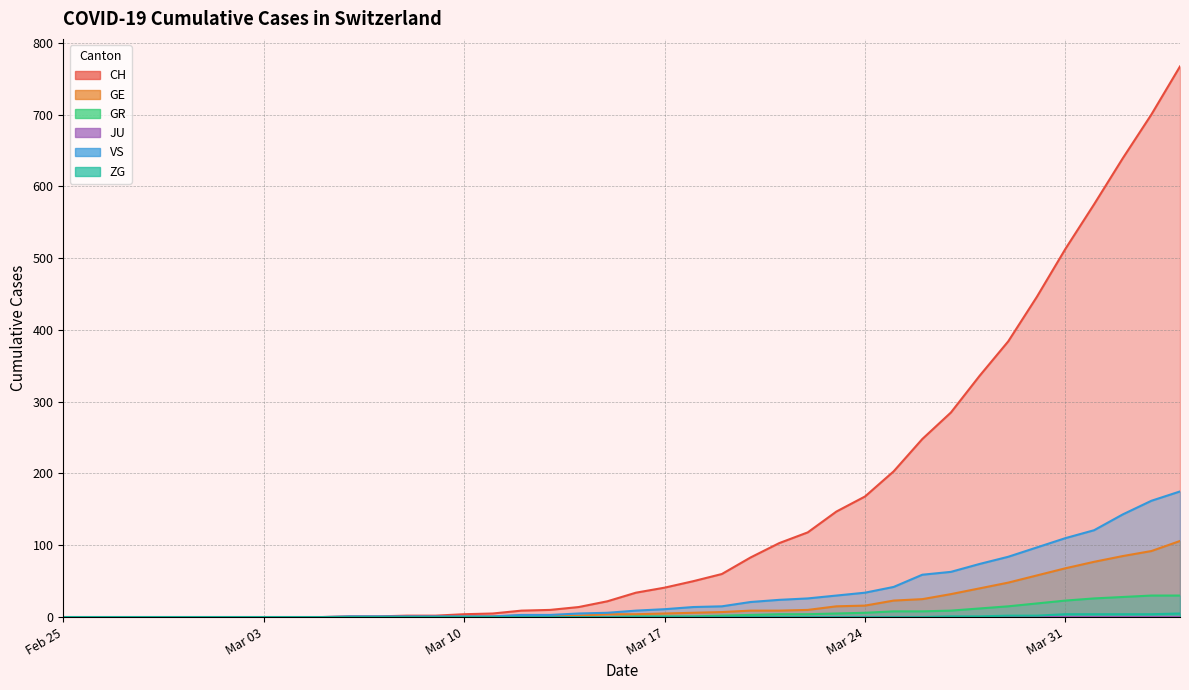

How many categories are shown in the chart?

40